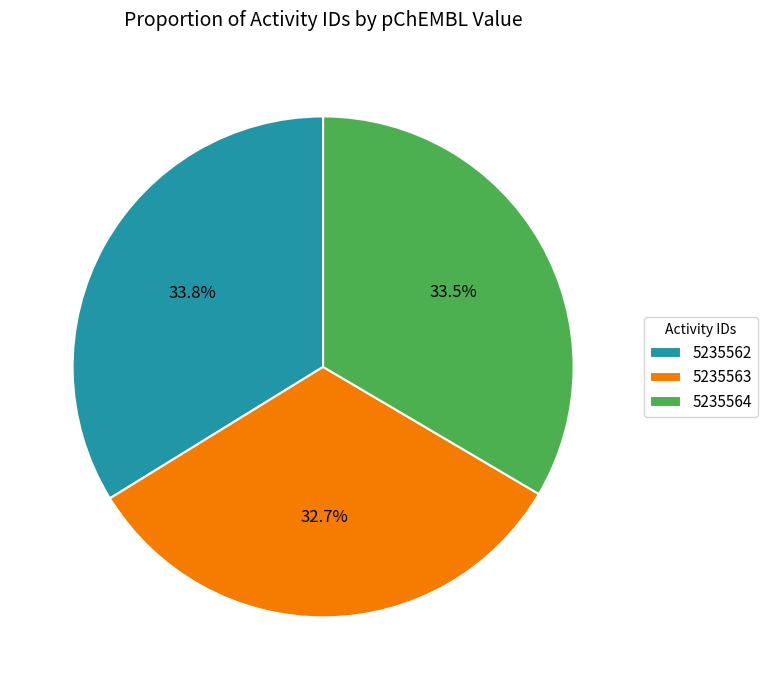

To the nearest percent, what is the difference between the largest and smallest slice percentages?

1%